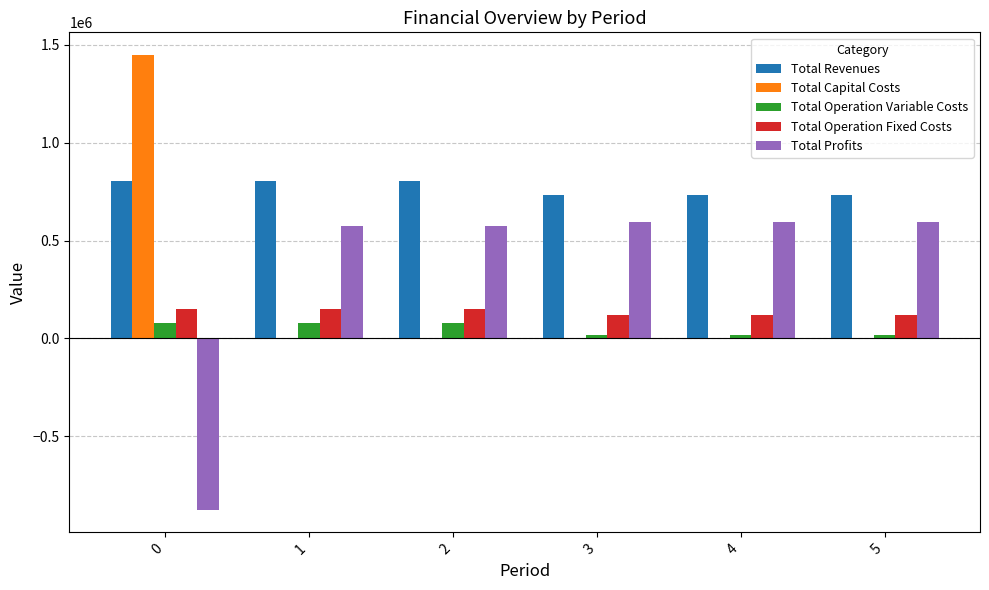

What is the average value of the Total Revenues series?

767945.2